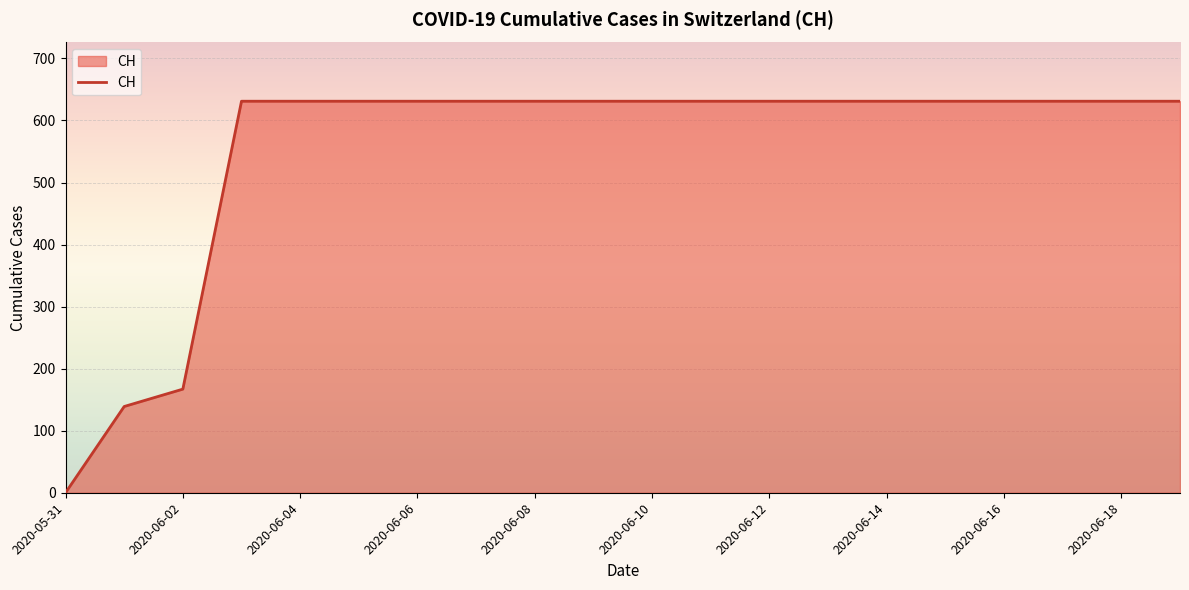

What is the difference between the maximum and minimum values?

631